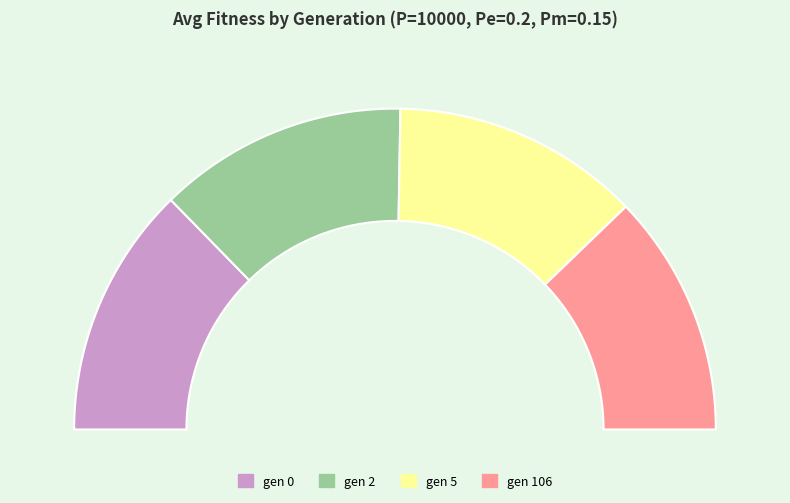

To the nearest percent, what is the combined percentage of gen 106 and gen 5?

49%